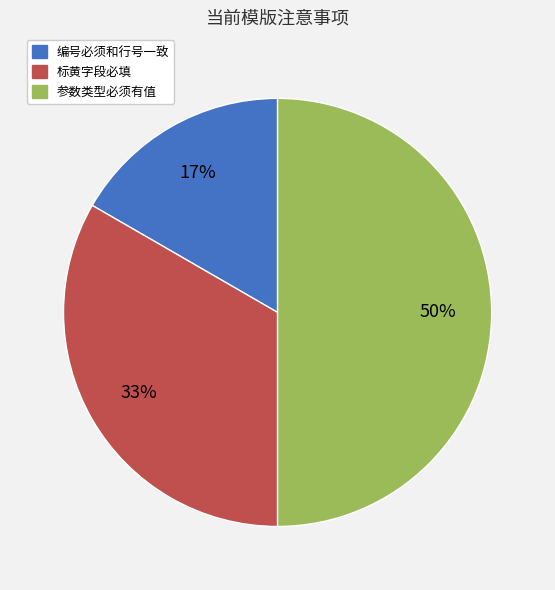

Between 参数类型必须有值 and 标黄字段必填, which is larger?

参数类型必须有值